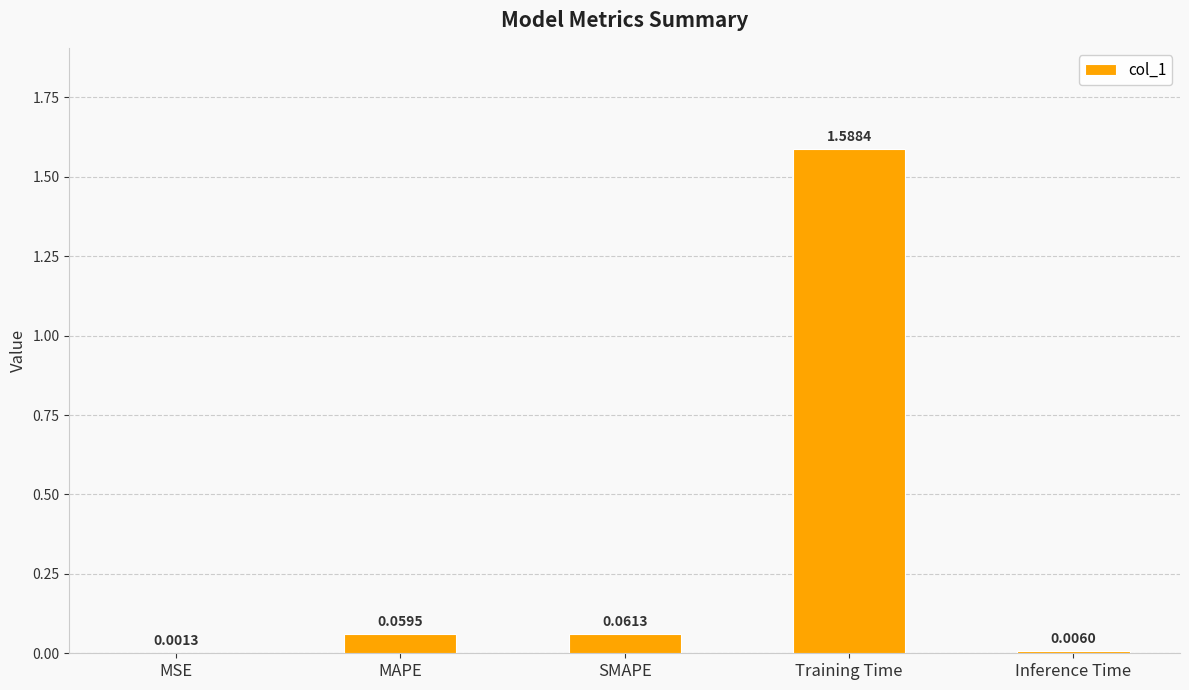

Which category has the highest value across all series?

Training Time